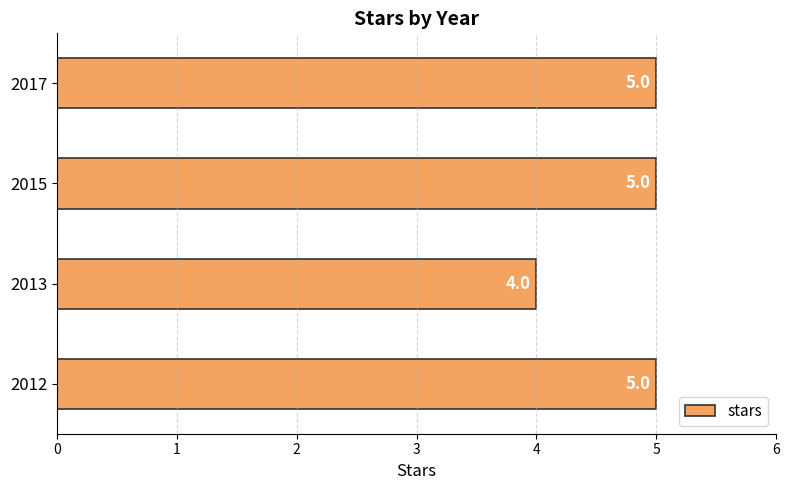

Reading bottom to top, transcribe all the data shown in this chart.

2012=5	2013=4	2015=5	2017=5